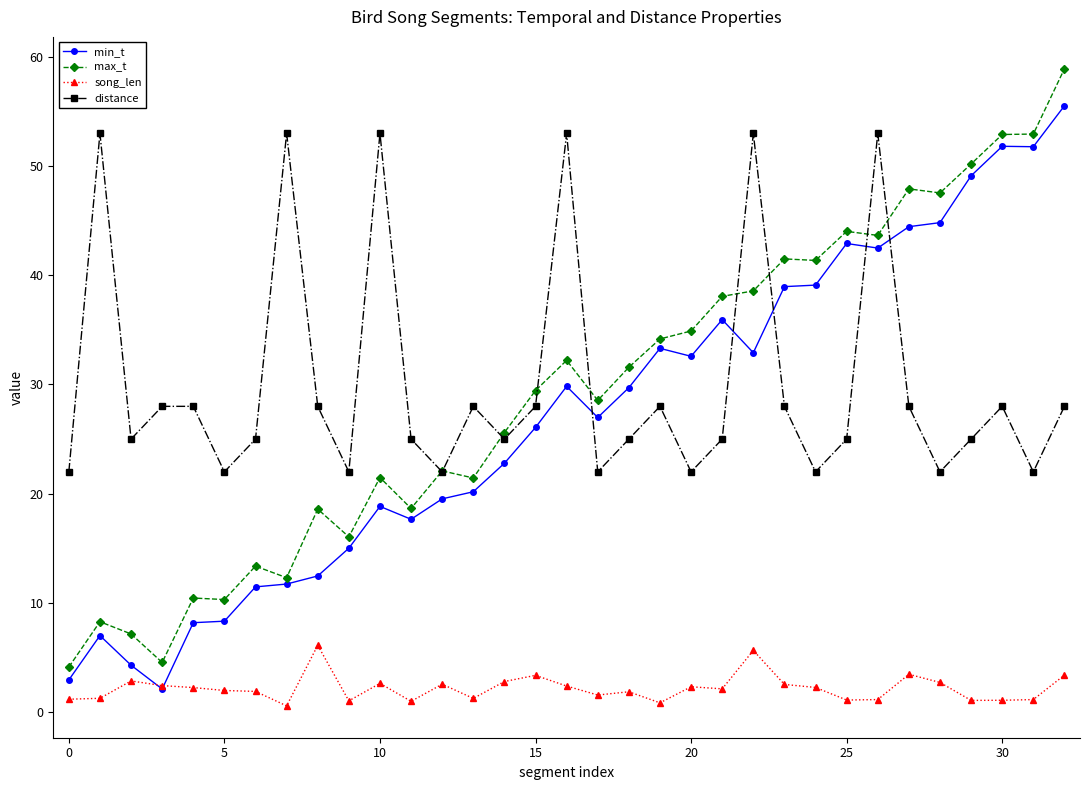

Which series has the widest spread of values?

max_t